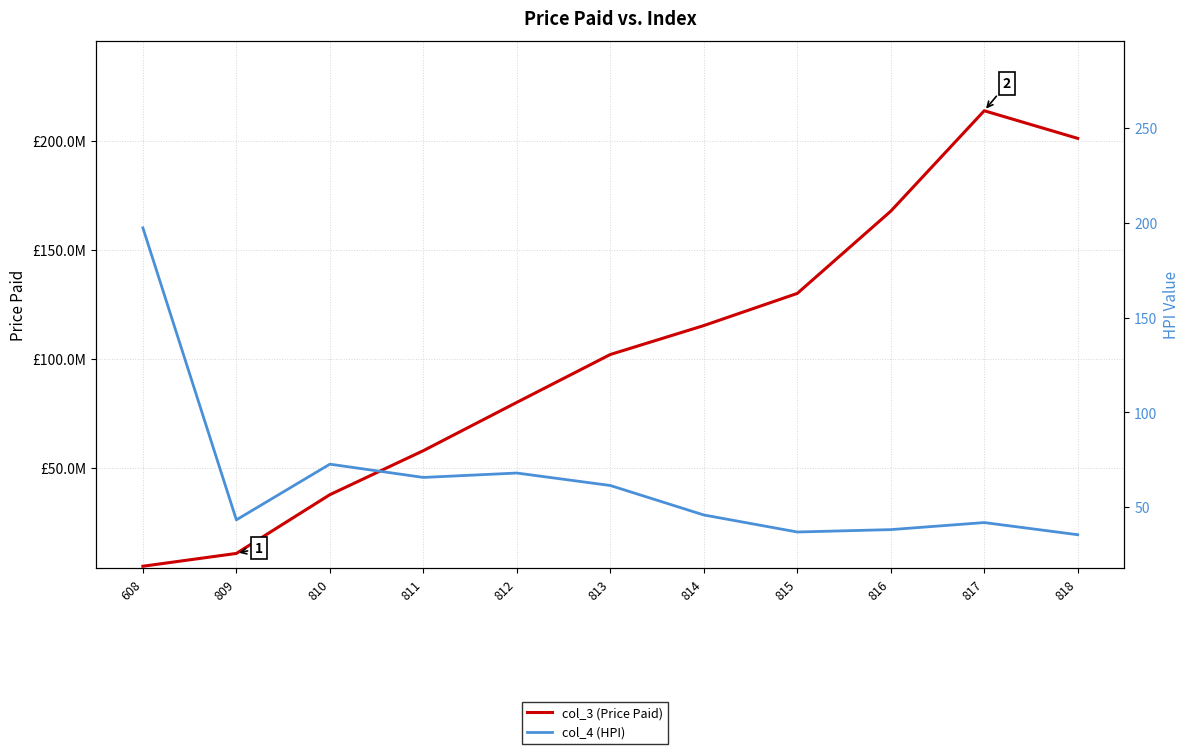

List the labels in order of col_4 (HPI) value, largest first.

608, 810, 812, 811, 813, 814, 809, 817, 816, 815, 818